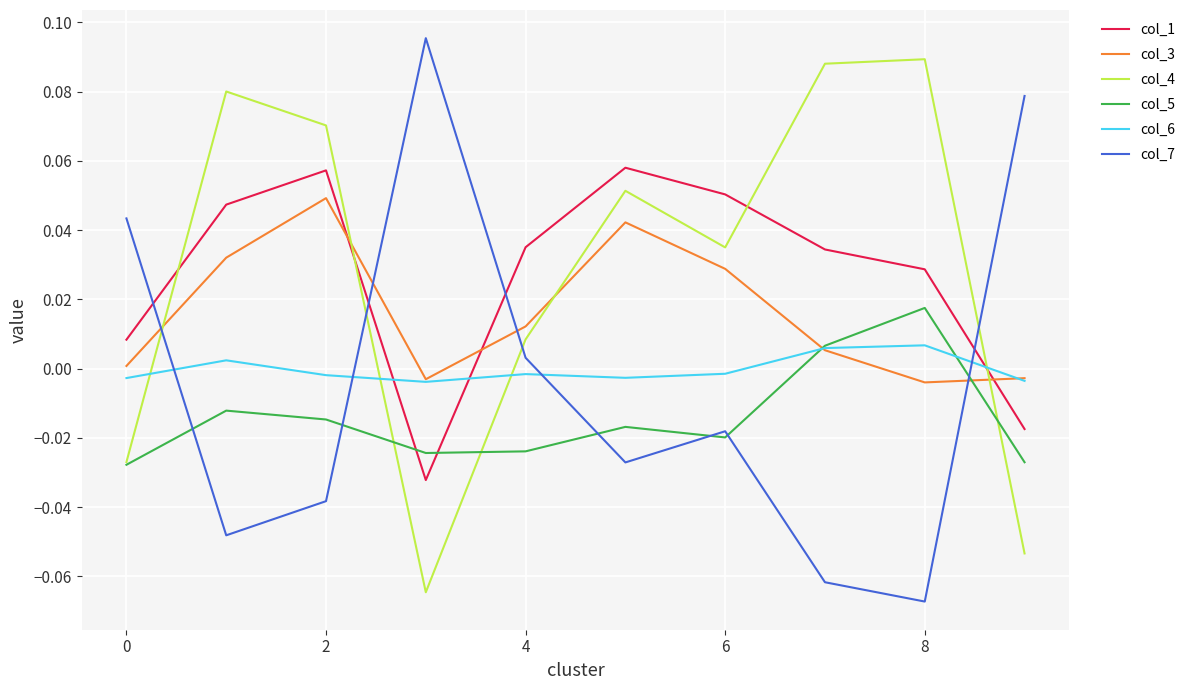

Which series ends up on top after the final intersection of col_1 and col_5?

col_1